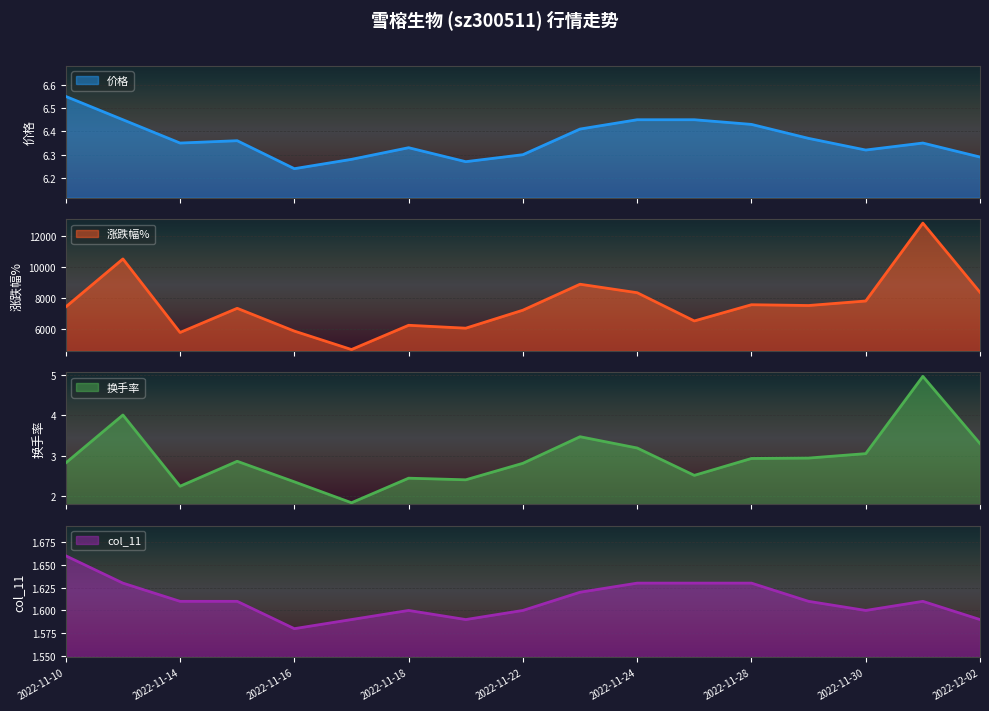

How many values in the 换手率 series exceed 2?

16